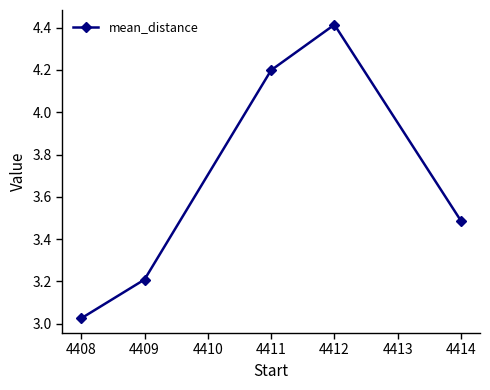

What is the average value?

3.7